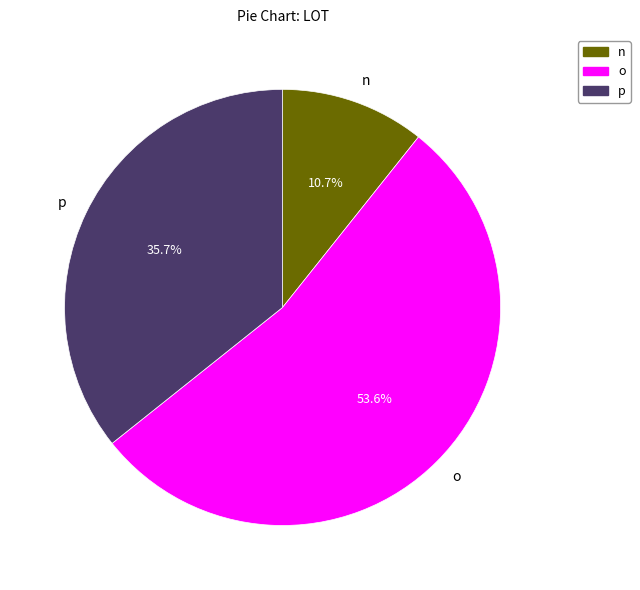

True or false: p accounts for 50% of the total.

False